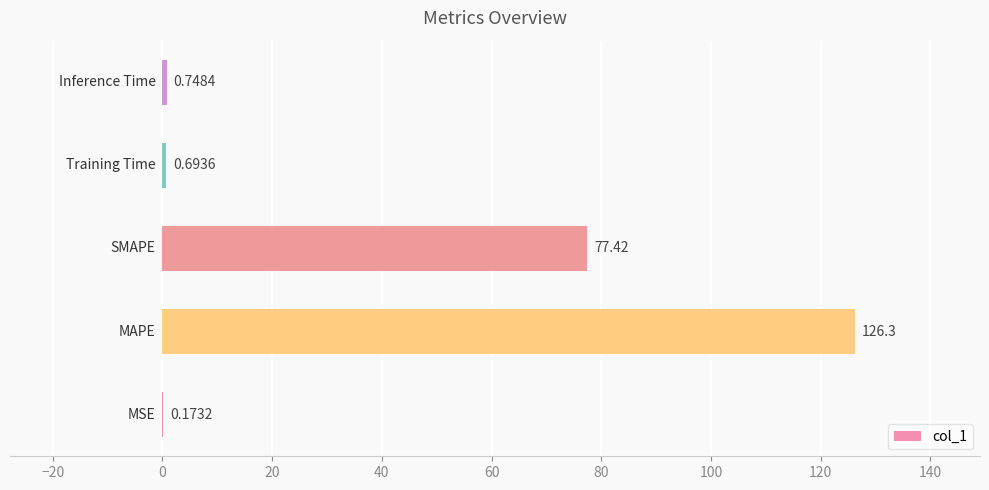

What is the sum of all values?

205.4